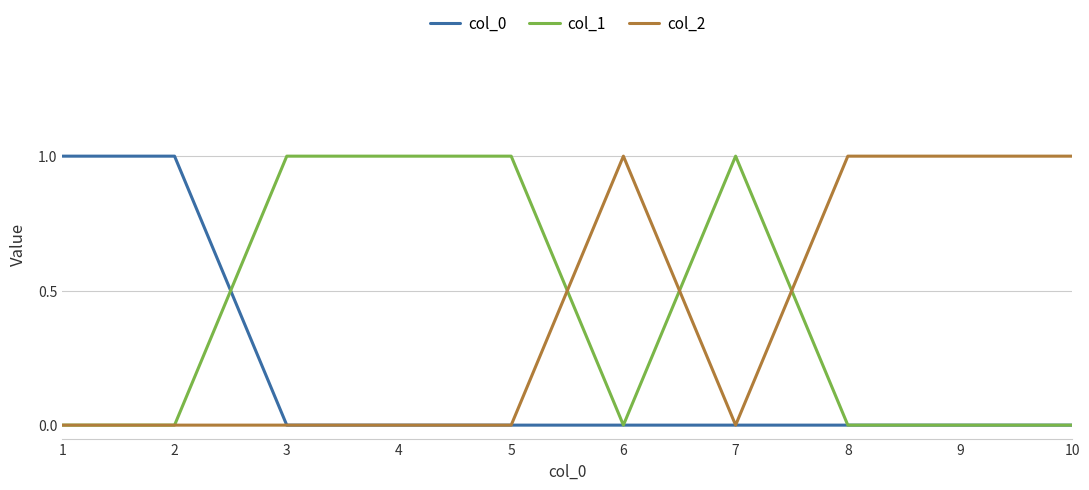

Is it true that col_0 equals 0 at 7?

True